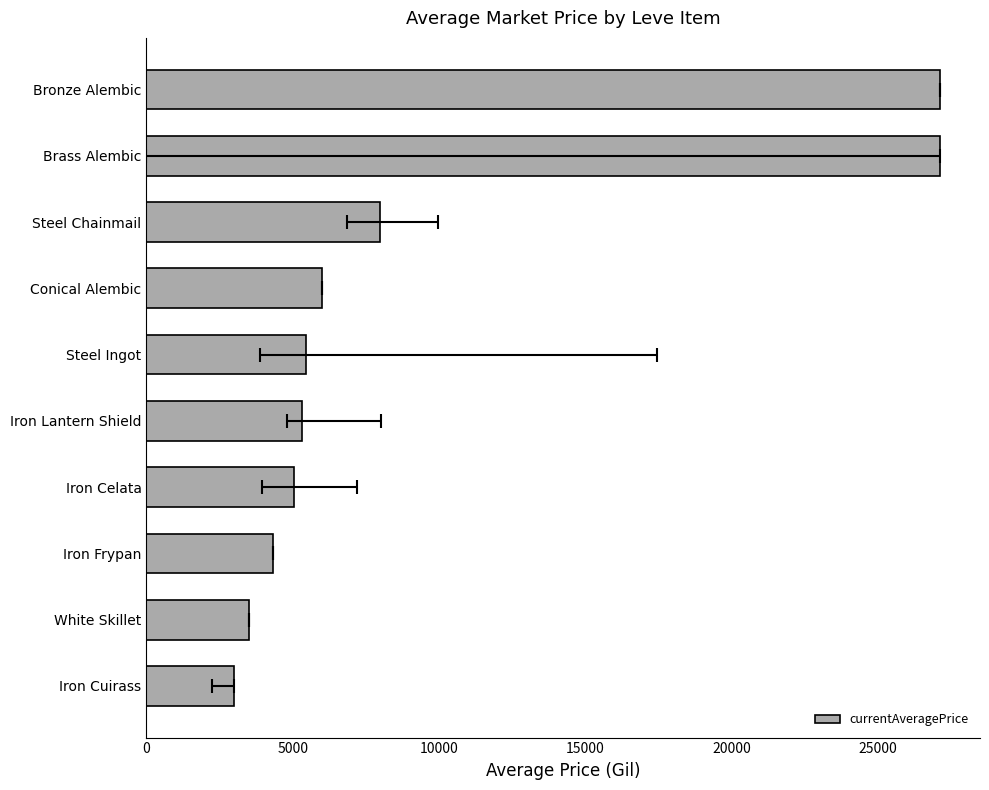

Reading left to right, list all the values displayed in this chart.

3011.0	3518.7	4328.3	5039.3	5333.0	5445.7	6000.0	7965.5	27125.0	27125.0